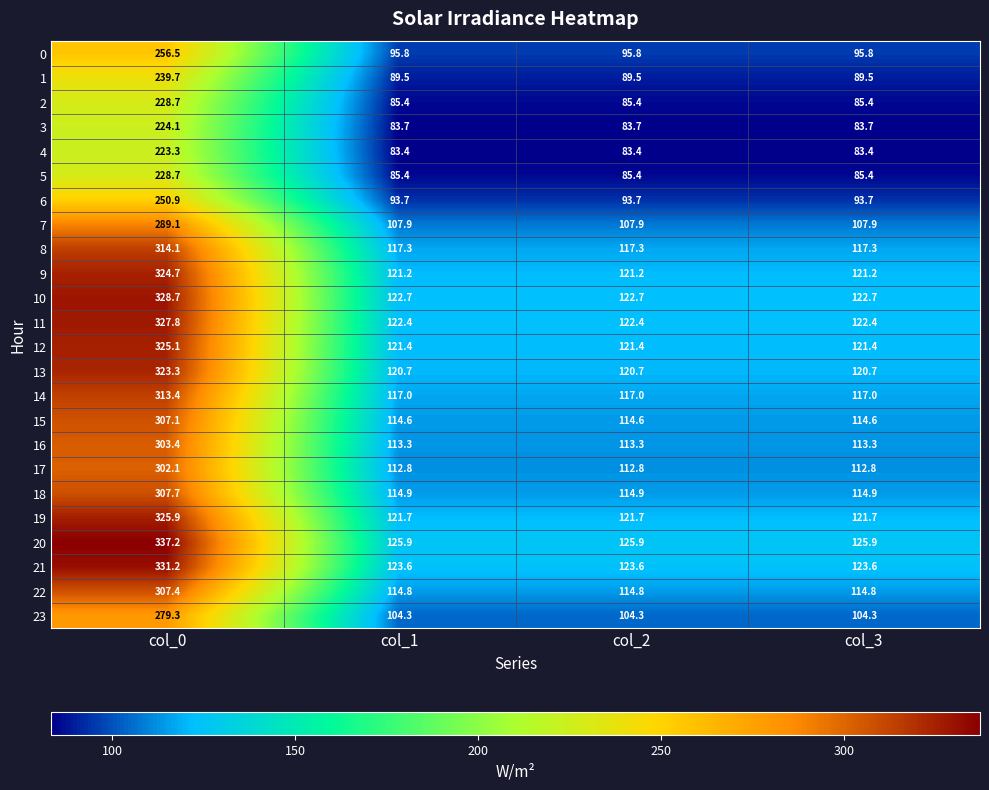

Which series changed the most between col_0 and col_3?

20